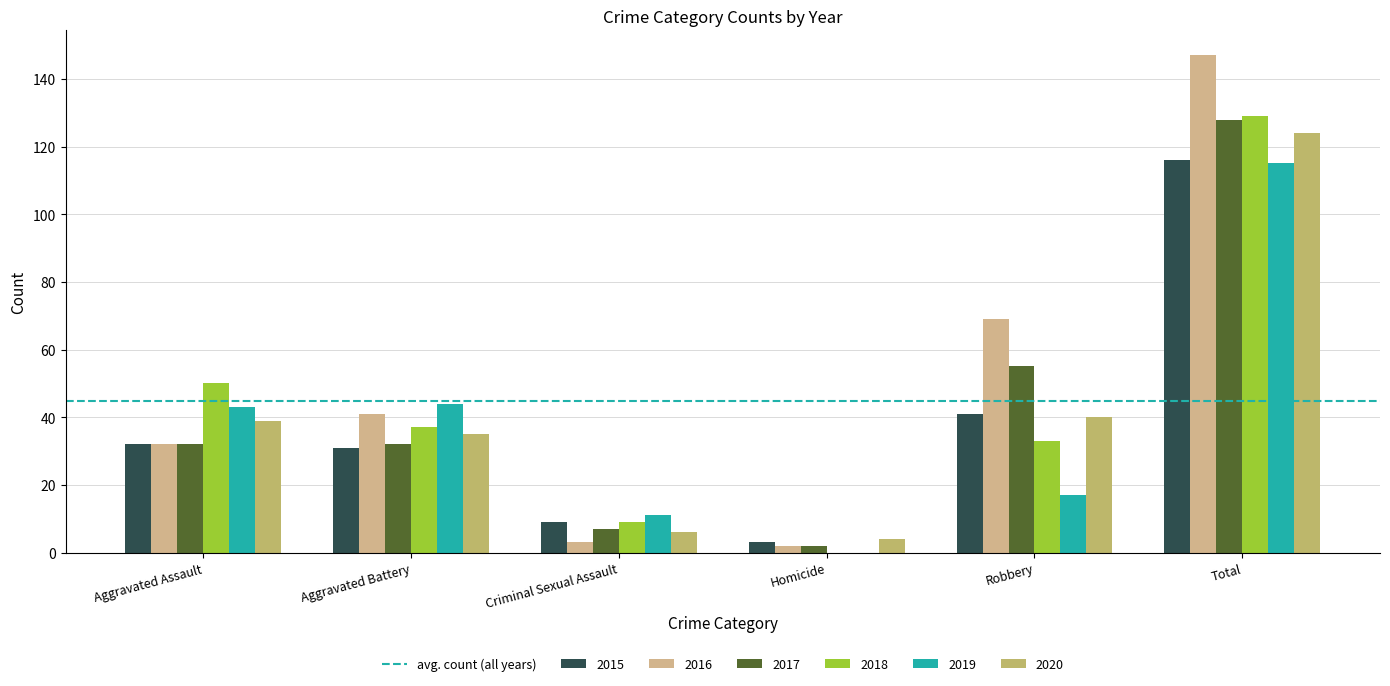

At which category is the sum across all series the highest?

Total